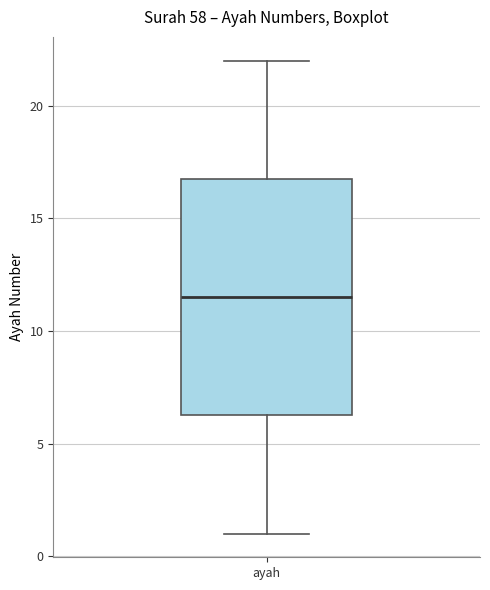

Where is the upper edge of the box for ayah on the y-axis? The values are not printed on the chart, so give them approximately, as read against the axis.

17.0